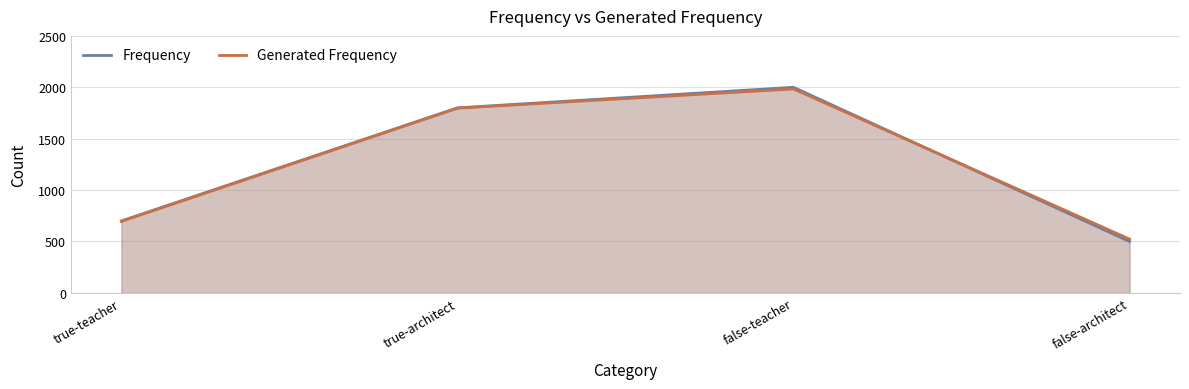

Between which two adjacent categories do Frequency and Generated Frequency first intersect?

false-teacher and false-architect